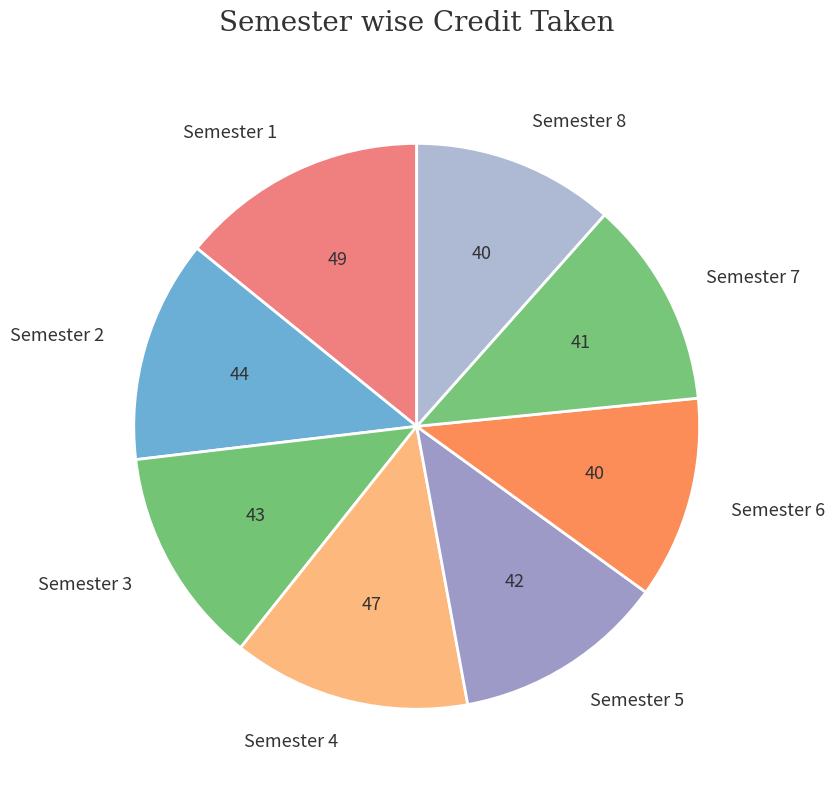

The Semester 5 slice represents 12% of the pie. True or false?

True